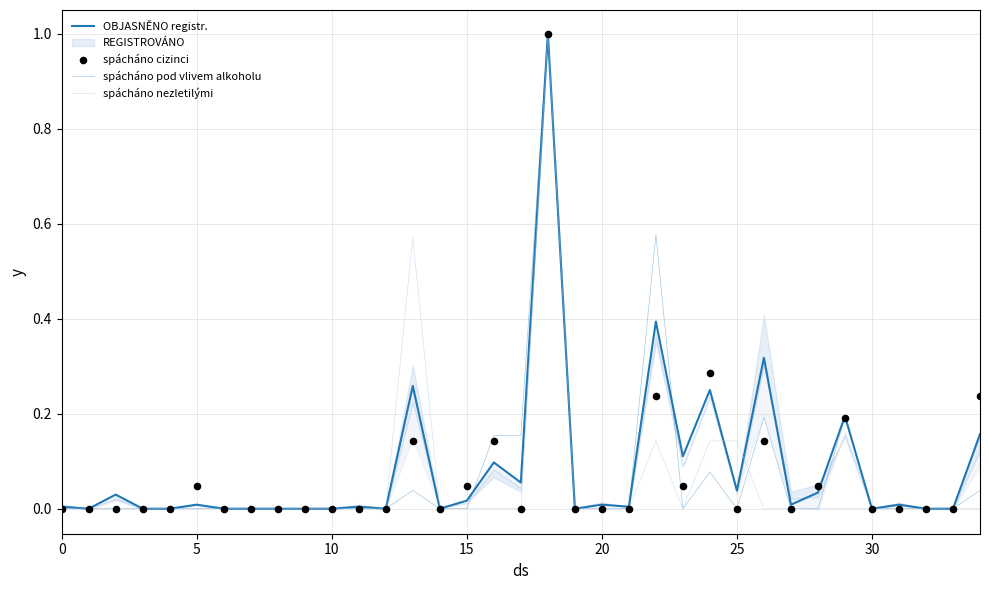

At how many categories does at least one series exceed 0?

21